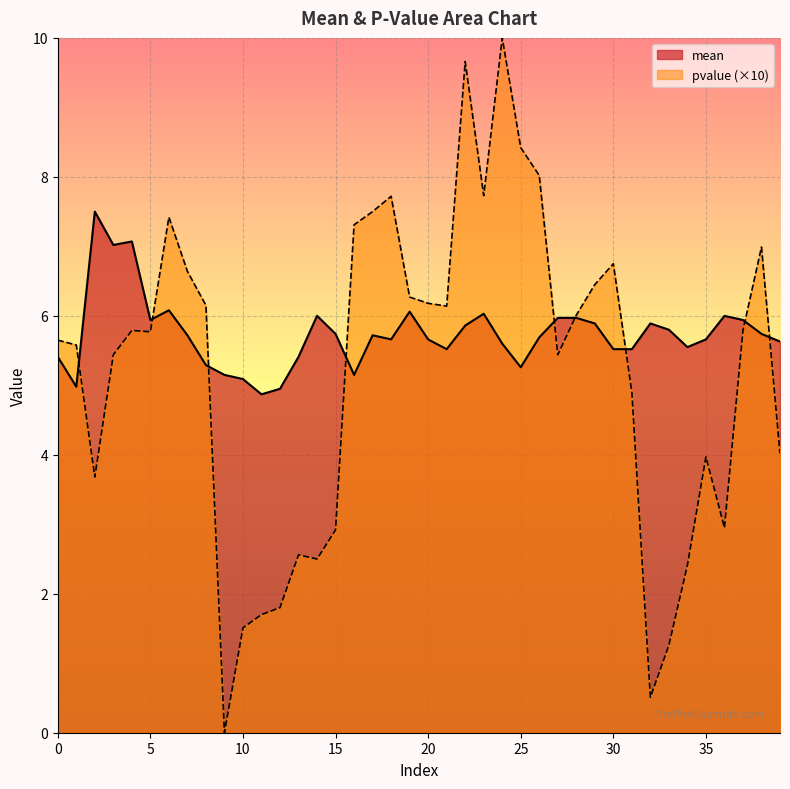

Reading right to left, extract all data points from this chart.

mean: 5.6	5.7	5.9	6.0	5.7	5.5	5.8	5.9	5.5	5.5	5.9	6.0	6.0	5.7	5.3	5.6	6.0	5.9	5.5	5.7	6.1	5.7	5.7	5.2	5.7	6.0	5.4	5.0	4.9	5.1	5.2	5.3	5.7	6.1	5.9	7.1	7.0	7.5	5.0	5.4
pvalue: 4.0	7.0	5.8	2.9	4.0	2.4	1.3	0.5	4.9	6.8	6.5	6.0	5.4	8.0	8.4	10.0	7.7	9.7	6.1	6.2	6.3	7.7	7.5	7.3	2.9	2.5	2.6	1.8	1.7	1.5	0.0	6.2	6.6	7.4	5.8	5.8	5.4	3.7	5.6	5.6